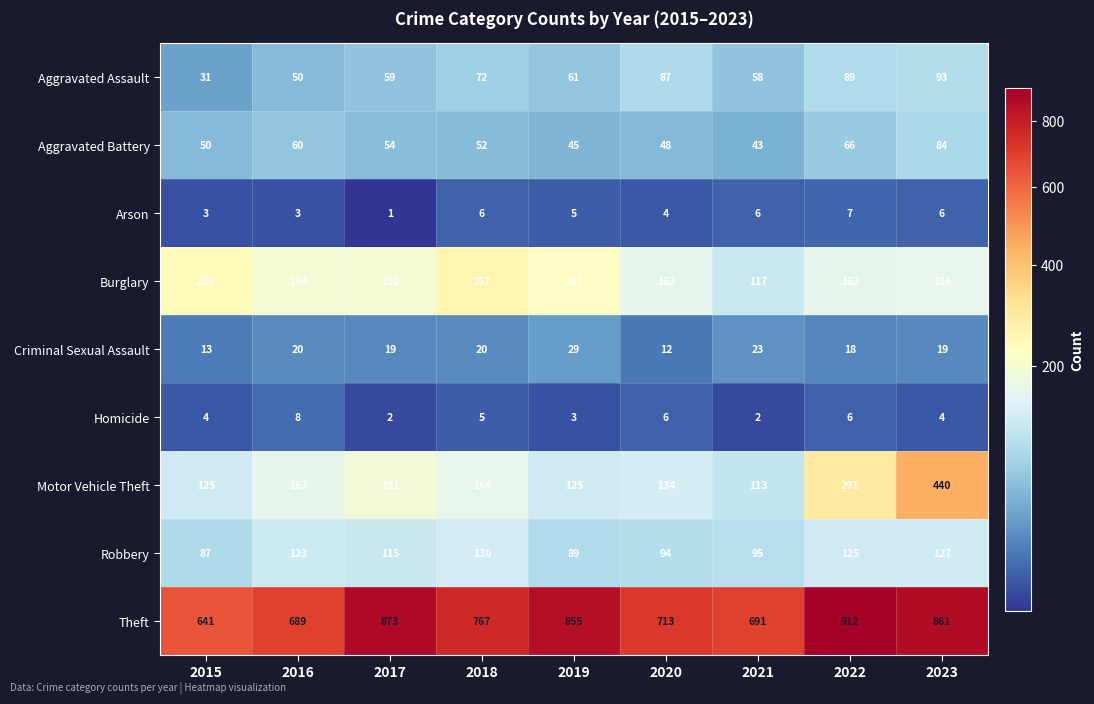

At 2023, list the series in order from smallest to largest.

Homicide, Arson, Criminal Sexual Assault, Aggravated Battery, Aggravated Assault, Robbery, Burglary, Motor Vehicle Theft, Theft